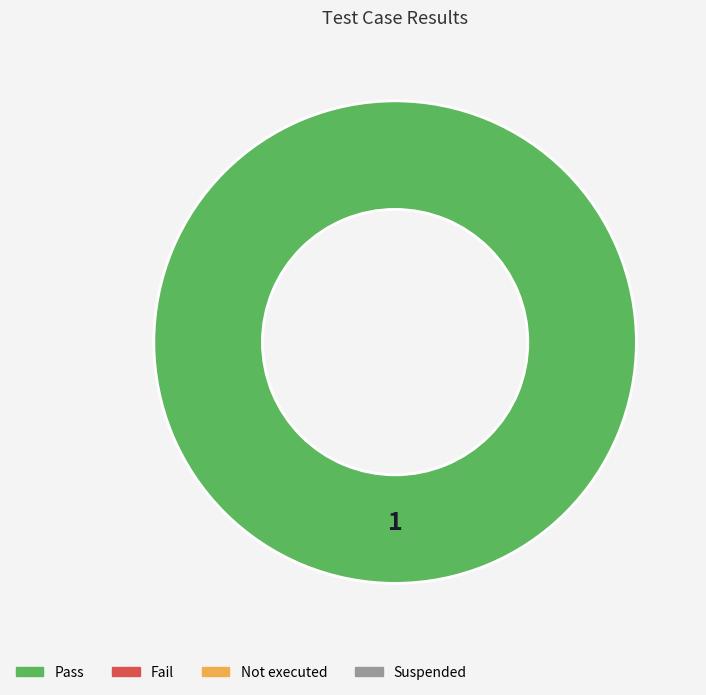

Is there a majority slice in this chart?

Yes